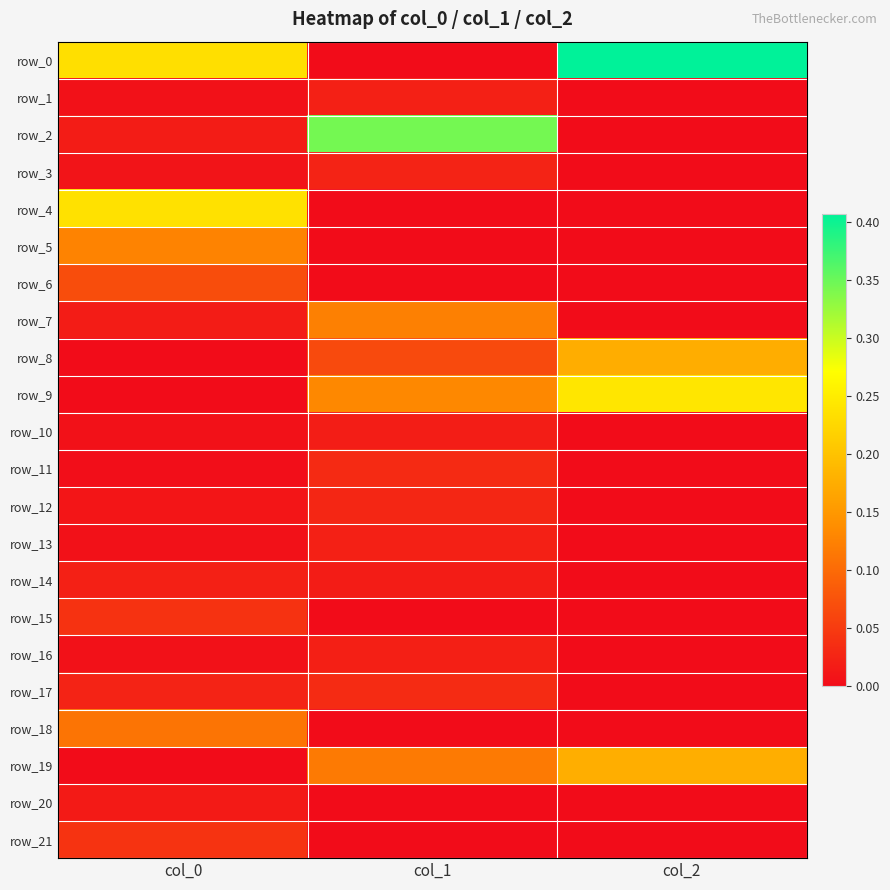

What is the difference between the maximum and second lowest values in the row_4 series?

0.2